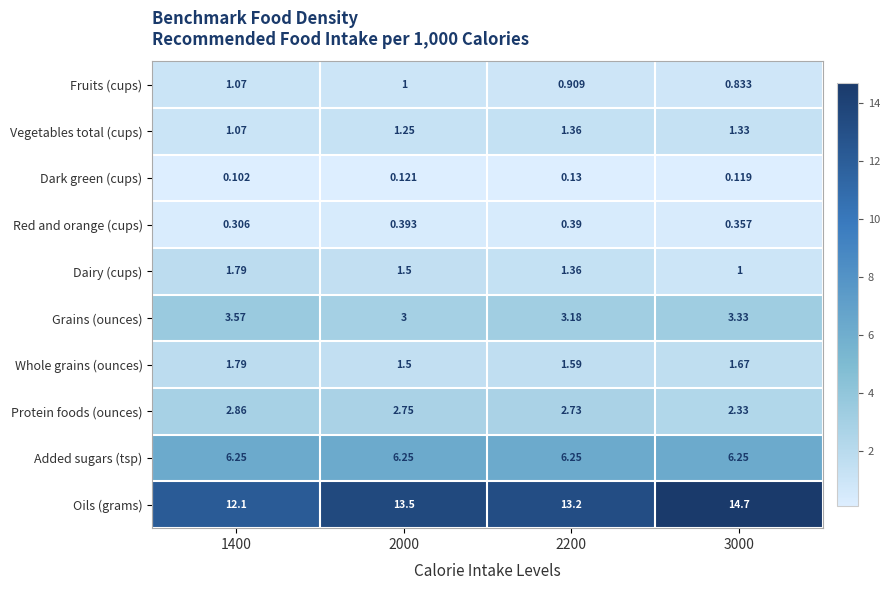

Which series has the largest total across all categories?

Oils (grams)